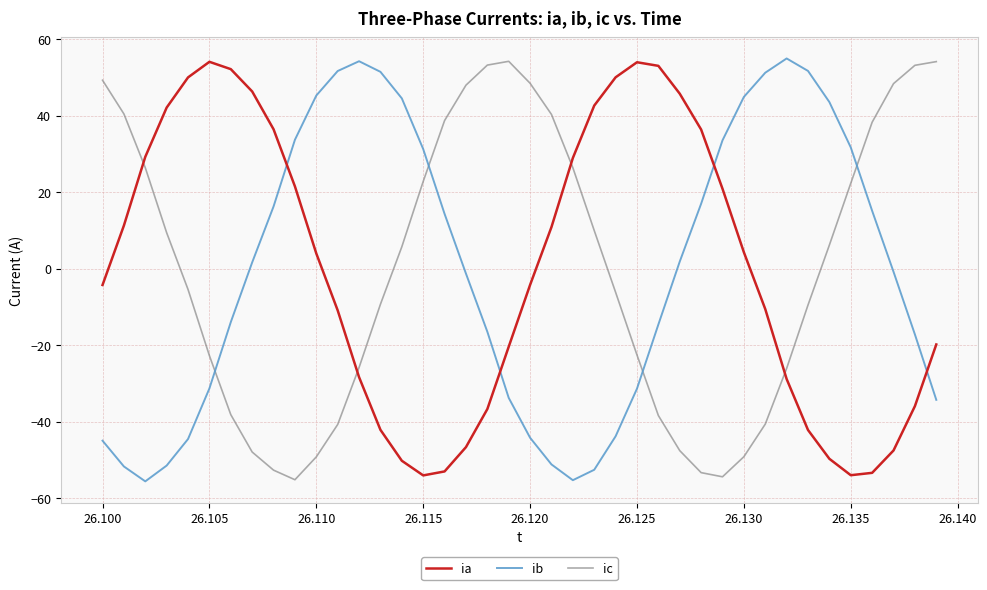

What is the sum of all ia values?

0.6